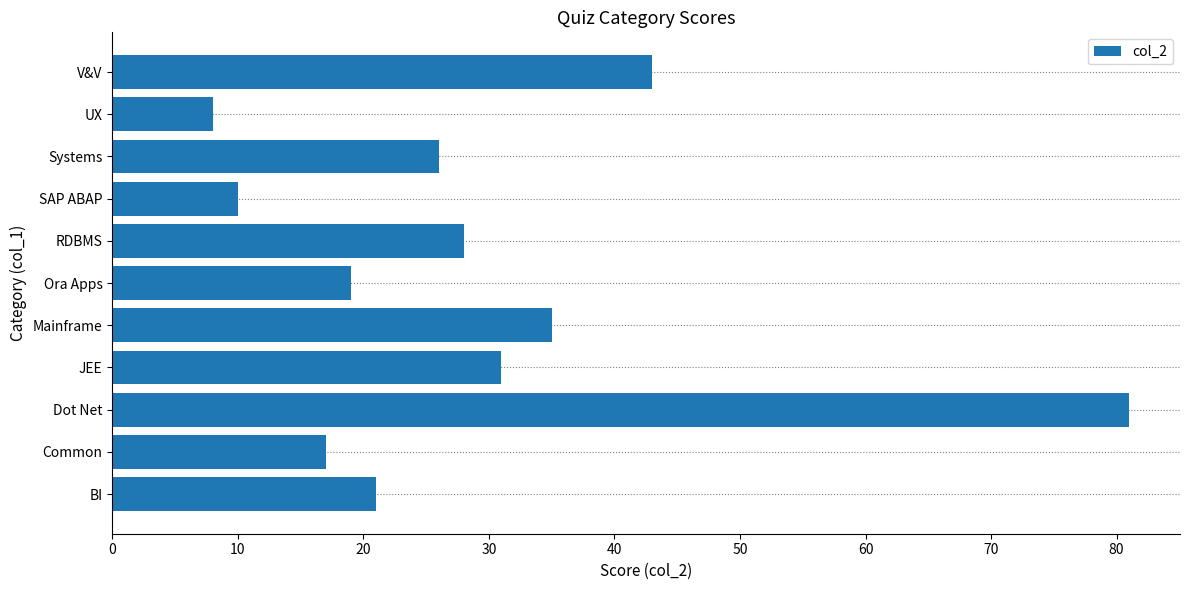

What is the change in value from Dot Net to Ora Apps?

-62